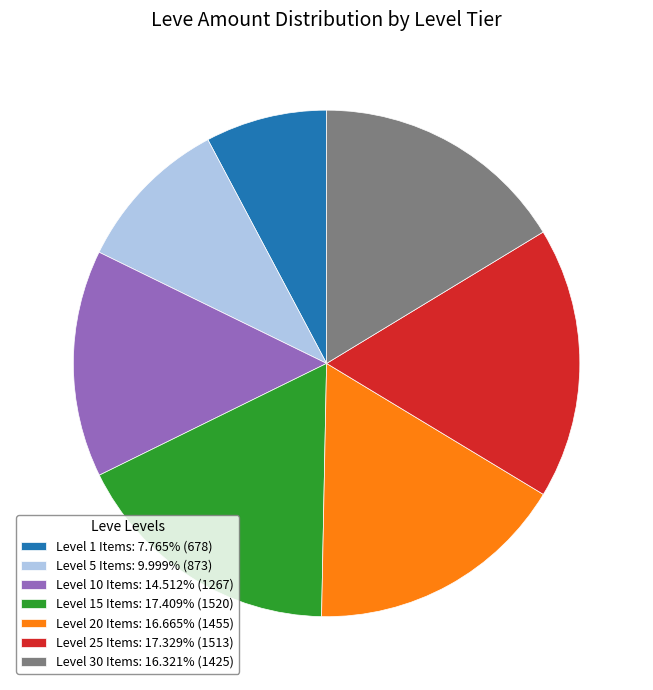

How many slices are in this pie chart?

7